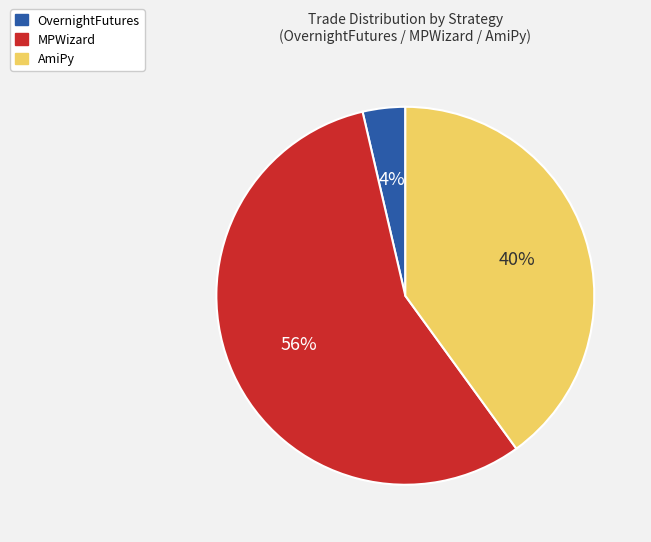

Is the sum of OvernightFutures and MPWizard greater than half?

Yes